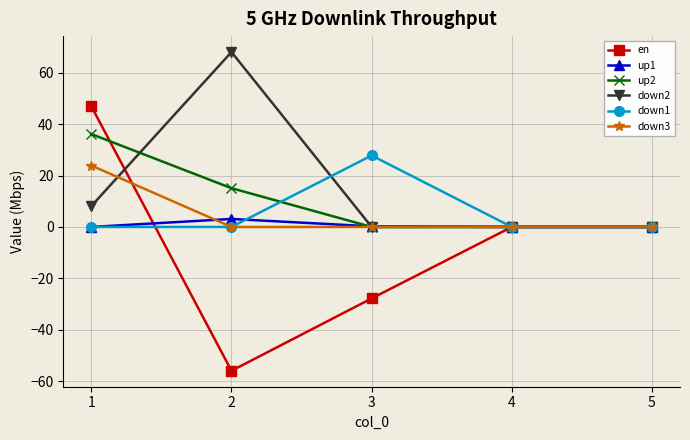

At how many categories does at least one series exceed 5?

3